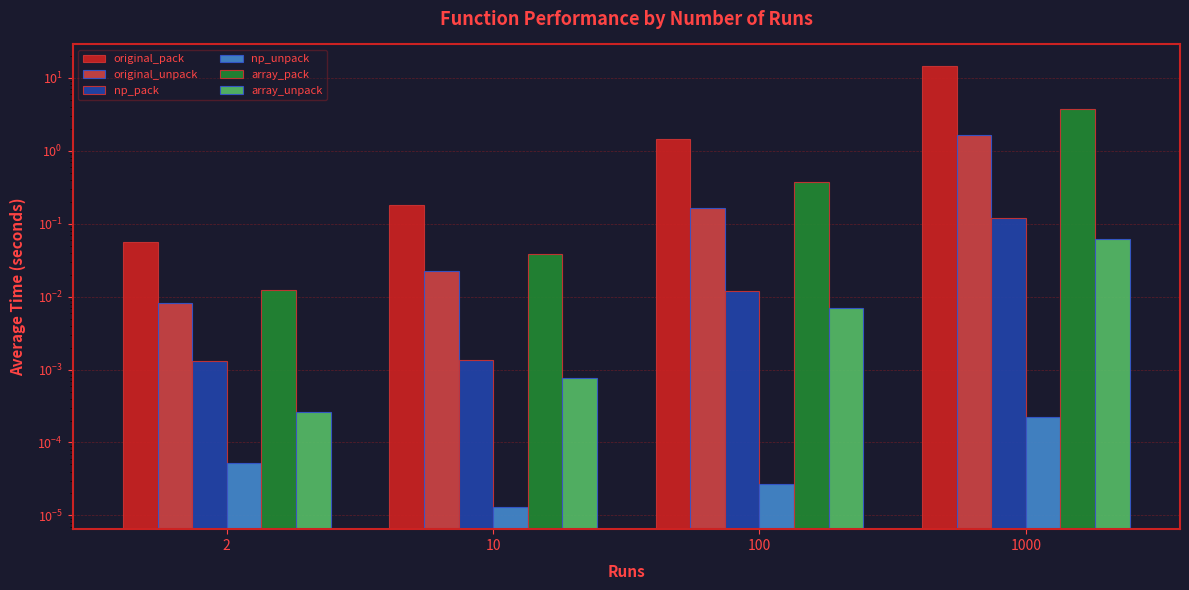

Between 1000 and 2, which is larger?

1000